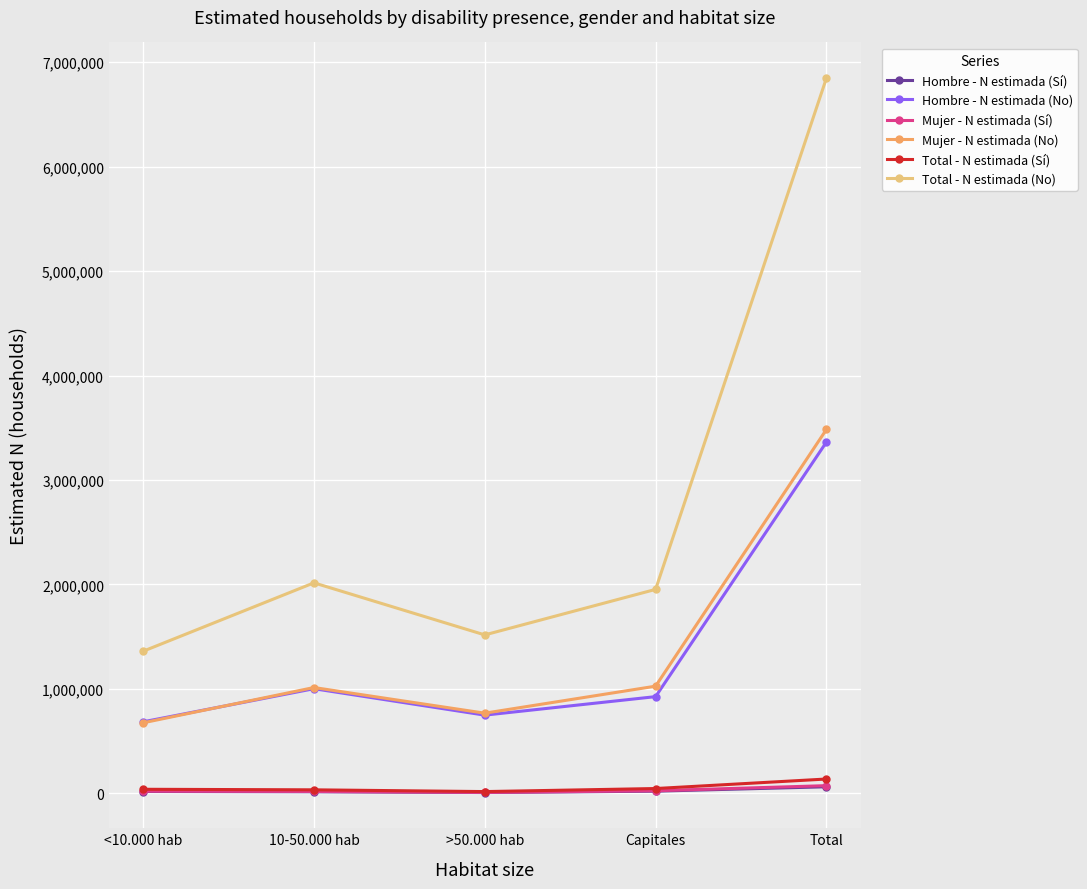

True or false: Hombre - N estimada (No) and Mujer - N estimada (Sí) intersect in this chart.

False